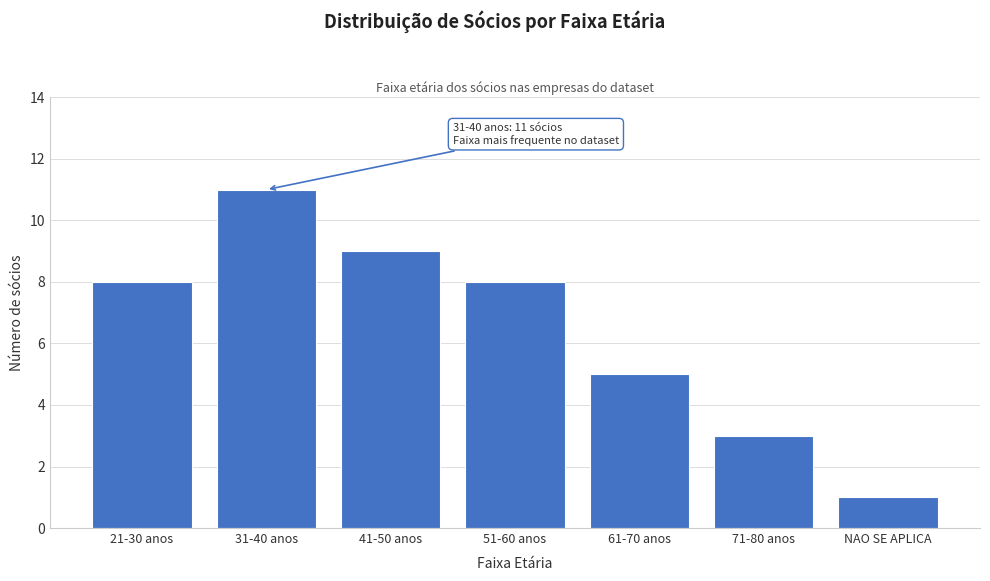

Reading left to right, list all the values displayed in this chart.

21-30 anos=8	31-40 anos=11	41-50 anos=9	51-60 anos=8	61-70 anos=5	71-80 anos=3	NAO SE APLICA=1